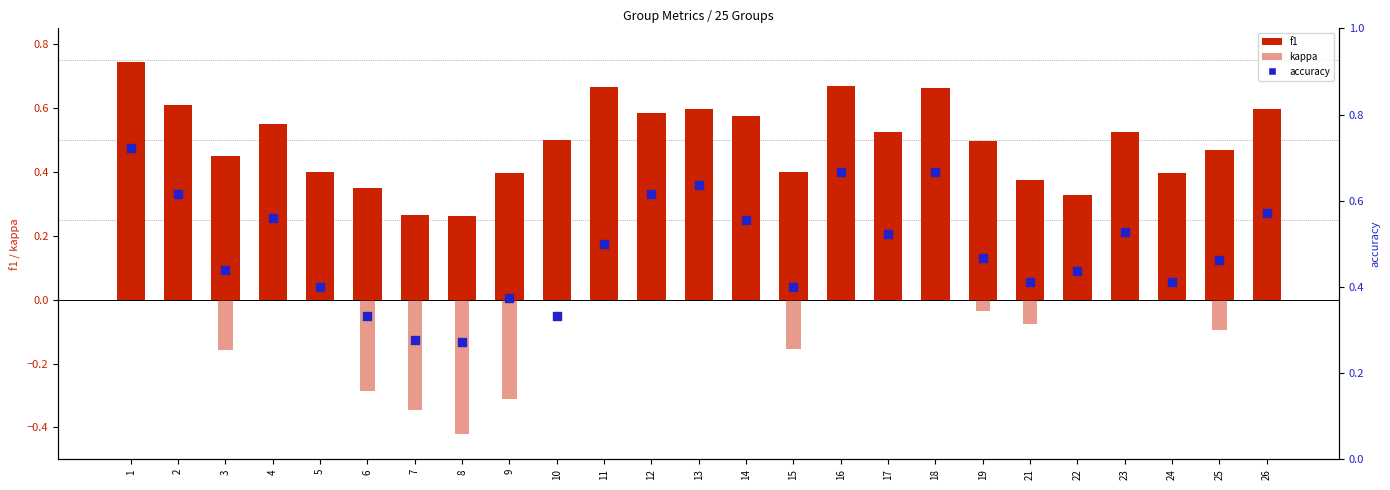

What are all the series names shown in the legend?

f1, kappa, accuracy